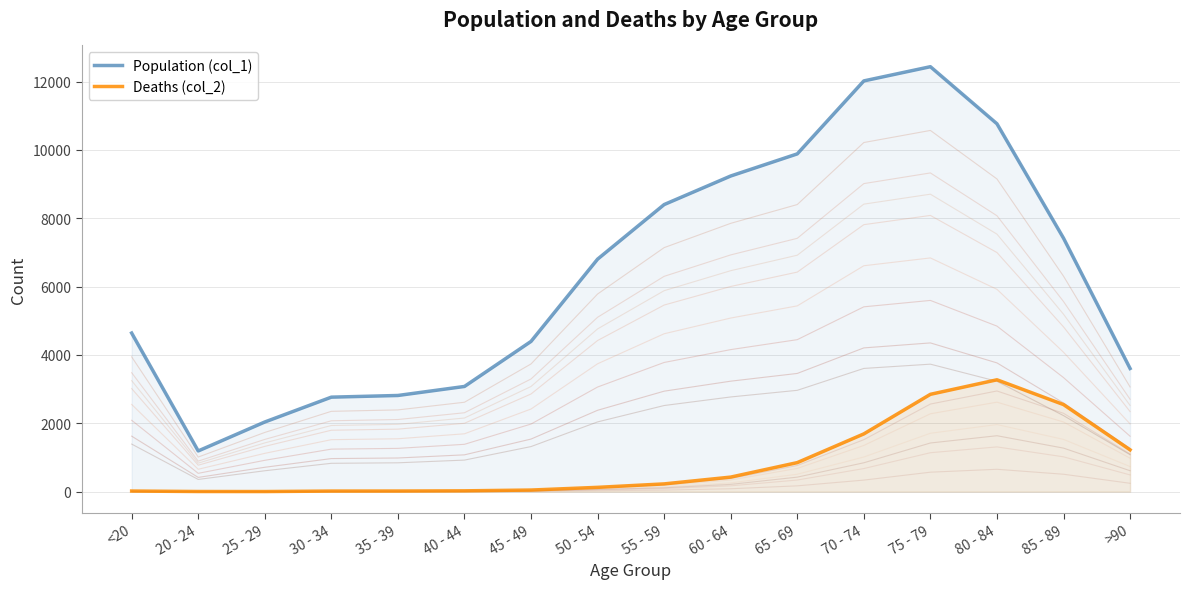

At which category is the sum across all series the highest?

75 - 79